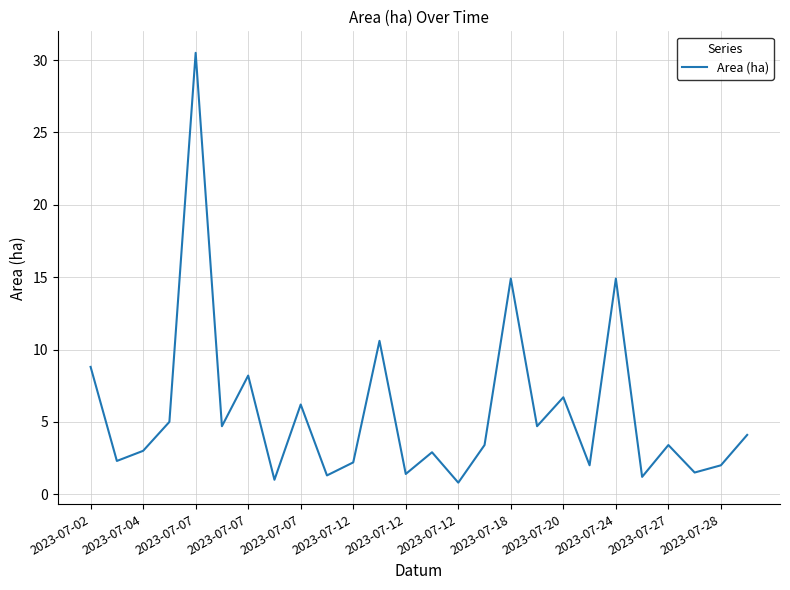

What is the minimum value shown in the chart?

0.8